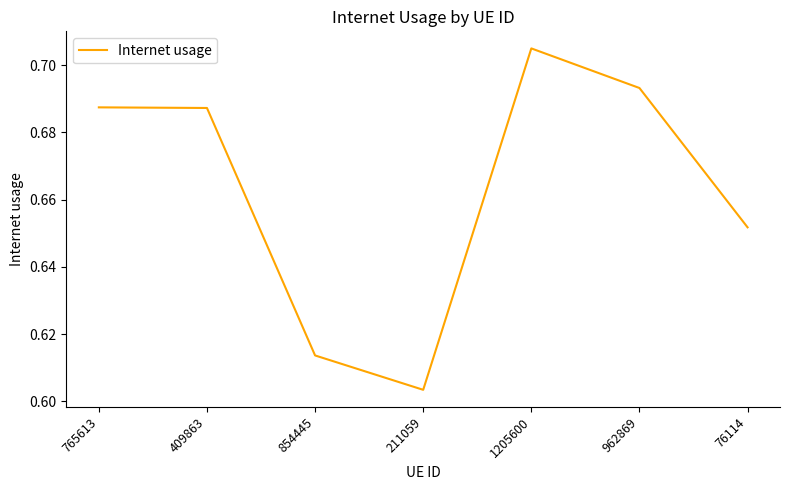

Where is the data nearest to the value 0?

211059